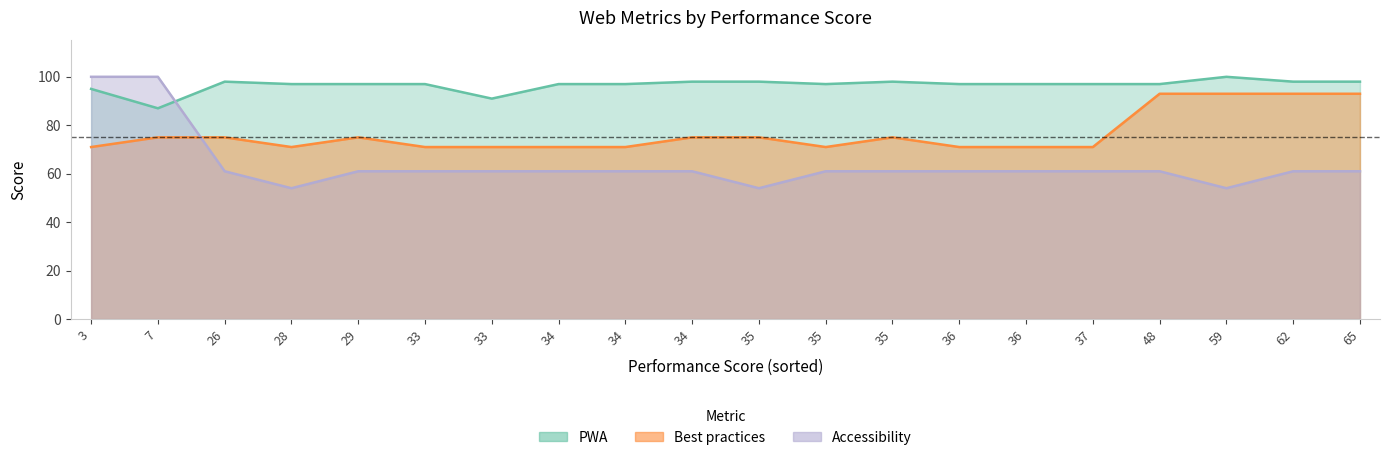

Which series has the largest range (max minus min)?

Accessibility